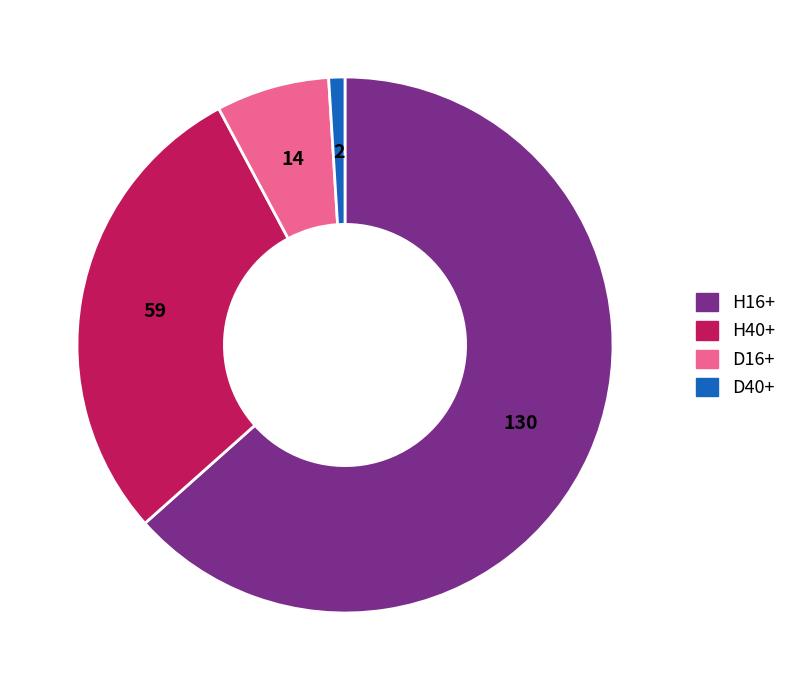

Is there any slice that represents more than half of the pie?

Yes